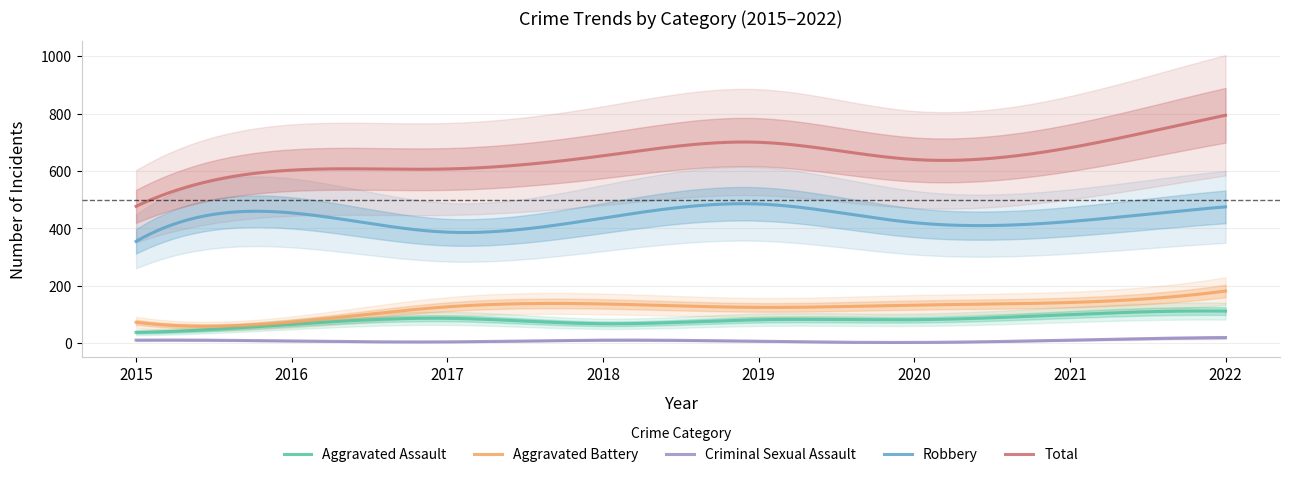

What is the greatest value displayed?

794